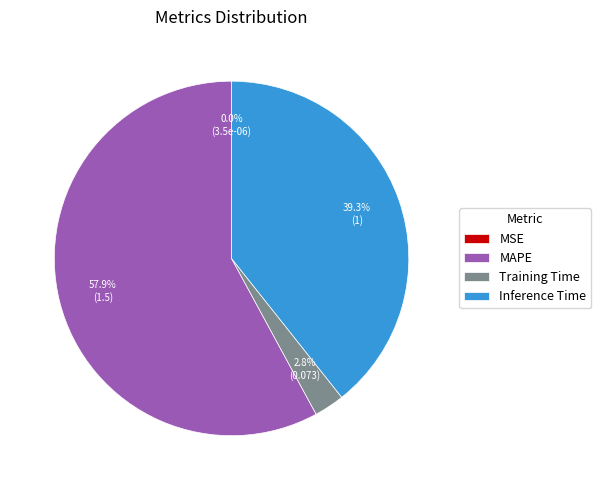

To the nearest percent, what is the difference between the largest and smallest slice percentages?

58%